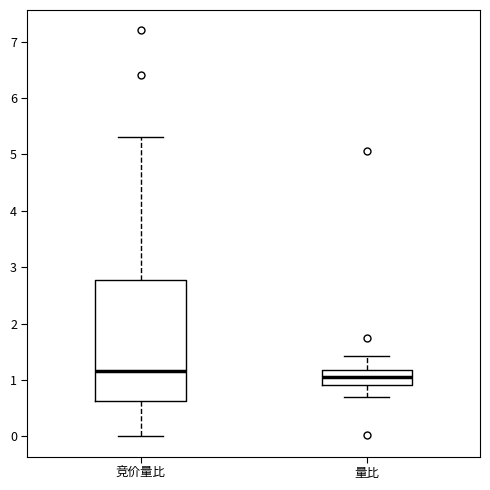

Where does the upper whisker of the box for 量比 end on the y-axis? The values are not printed on the chart, so give them approximately, as read against the axis.

1.4